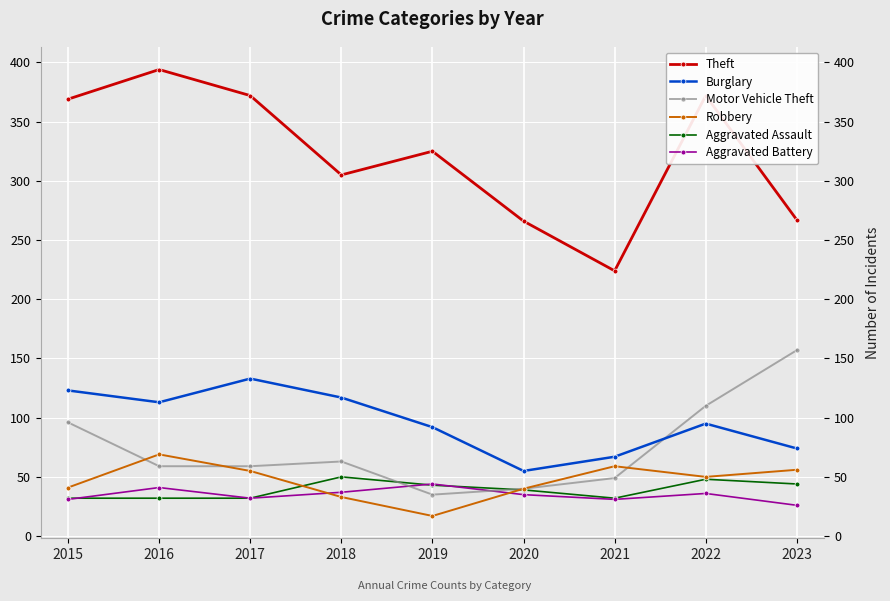

True or false: Aggravated Battery has more than 0 interior local peaks.

True